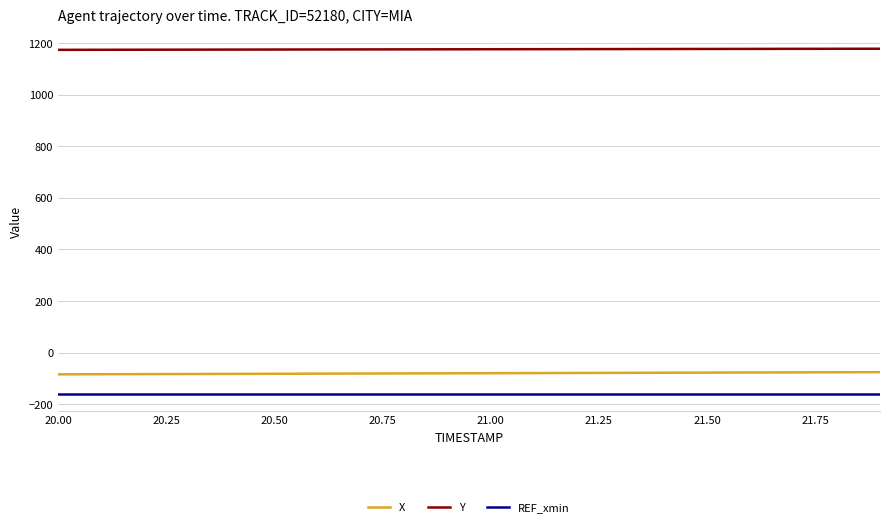

What is the maximum value for REF_xmin?

-158.5